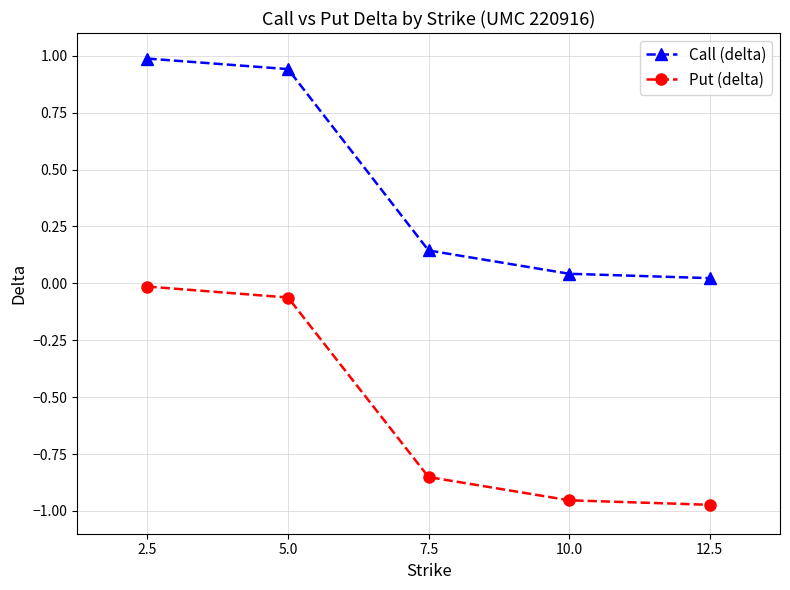

At how many categories does at least one series exceed 0?

5